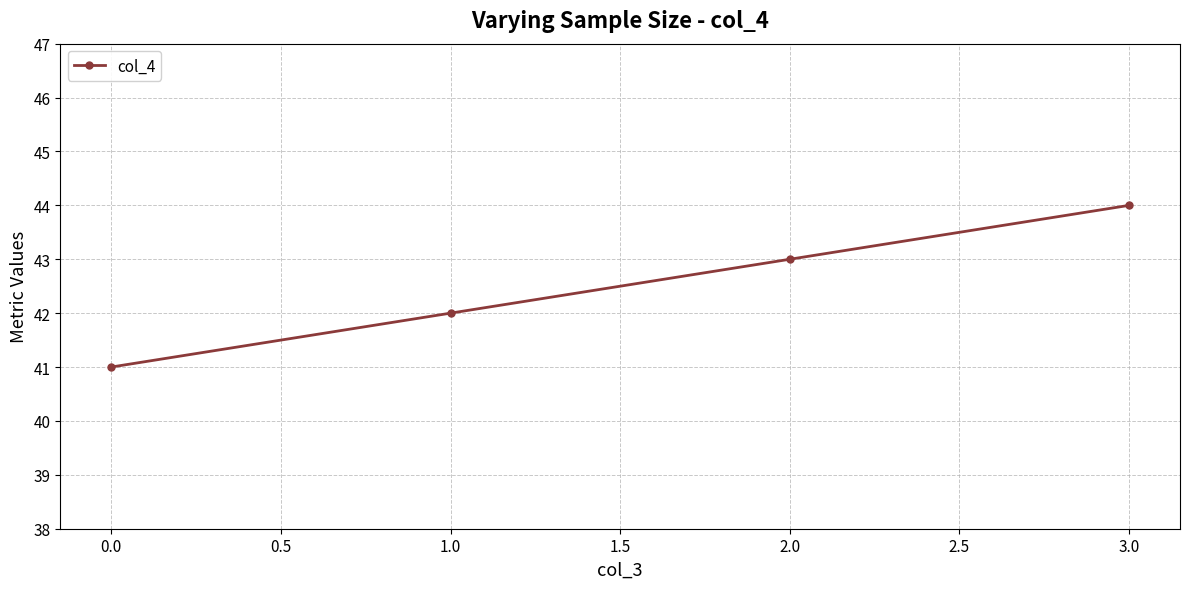

Which has a higher value, 1.0 or 0.0?

1.0